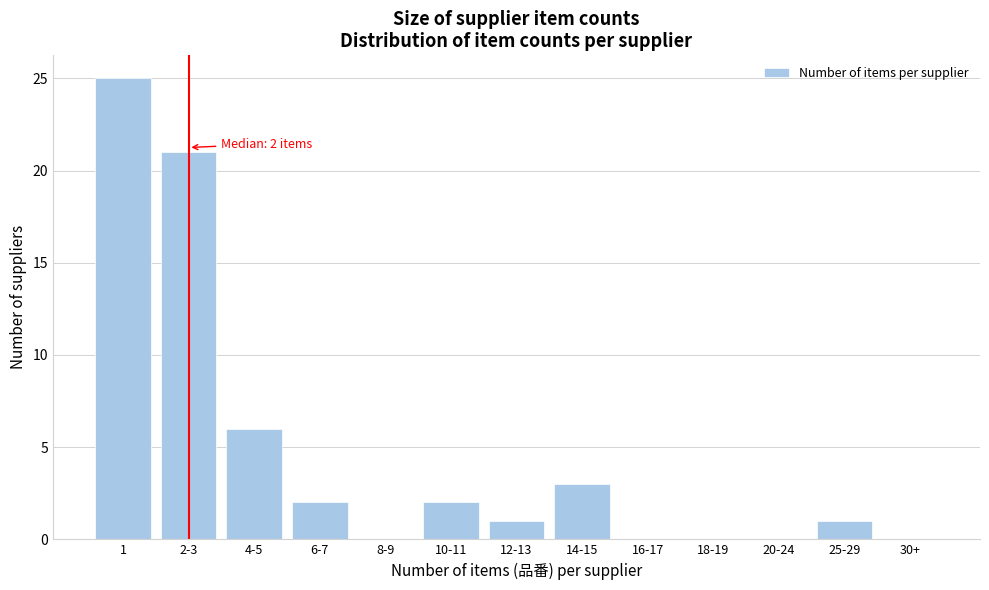

Reading left to right, transcribe all the data shown in this chart.

1=25	2-3=21	4-5=6	6-7=2	8-9=0	10-11=2	12-13=1	14-15=3	16-17=0	18-19=0	20-24=0	25-29=1	30+=0